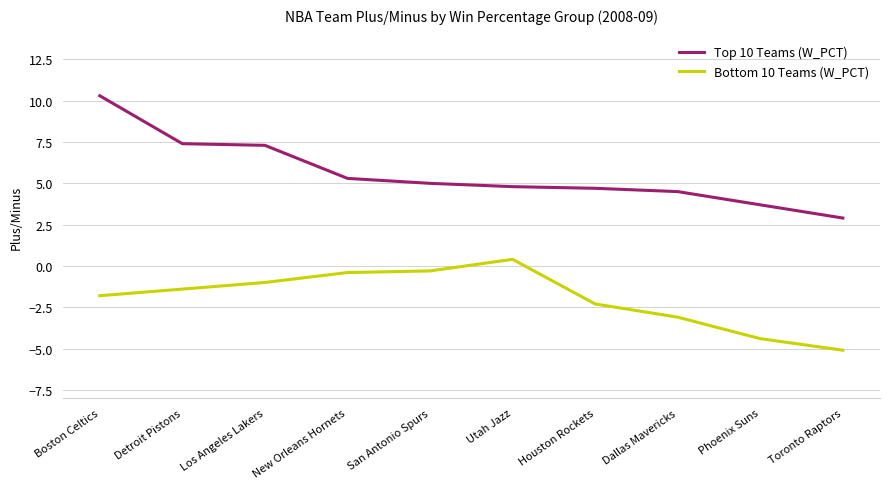

List the series in order of their overall mean, highest first.

Top 10 Teams (W_PCT), Bottom 10 Teams (W_PCT)